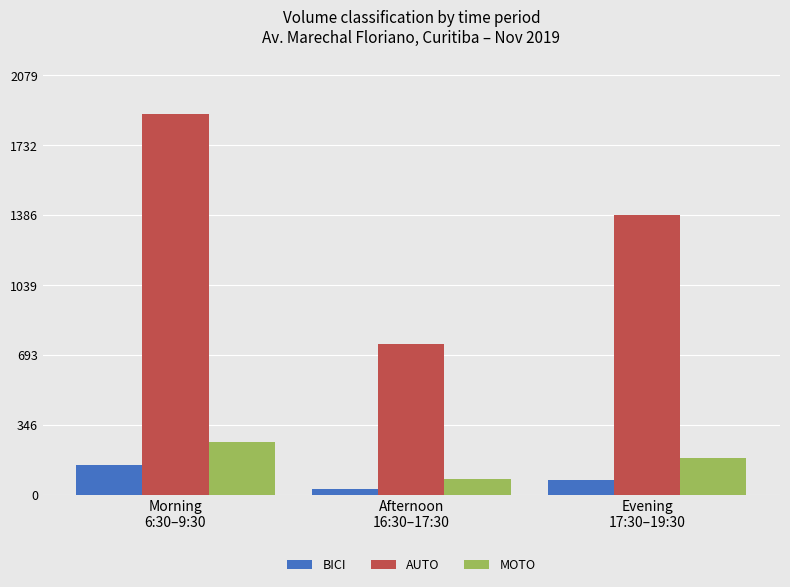

What is the difference between the AUTO values at Afternoon
16:30–17:30 and Evening
17:30–19:30?

640